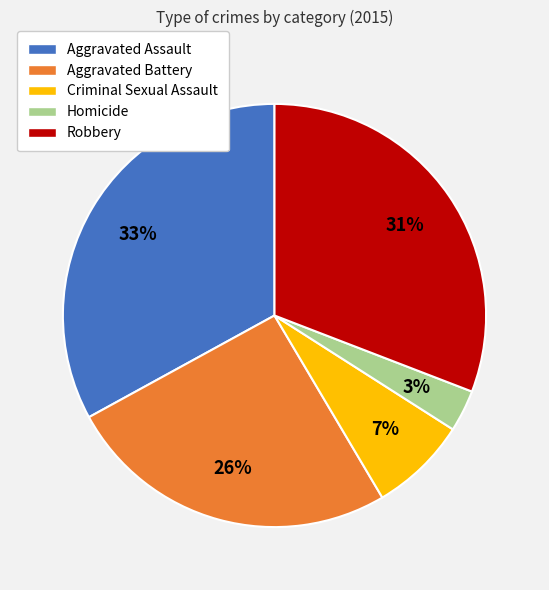

True or false: Aggravated Battery accounts for 26% of the total.

True